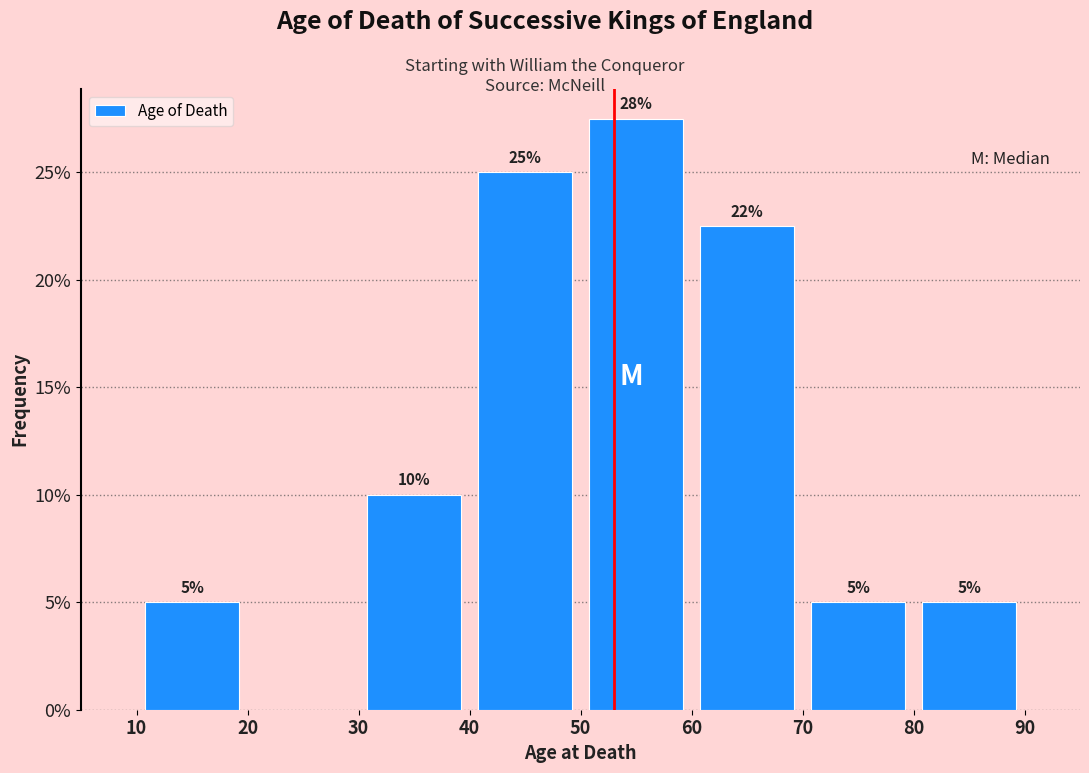

Over which range of the x-axis is the bar tallest?

50 to 60